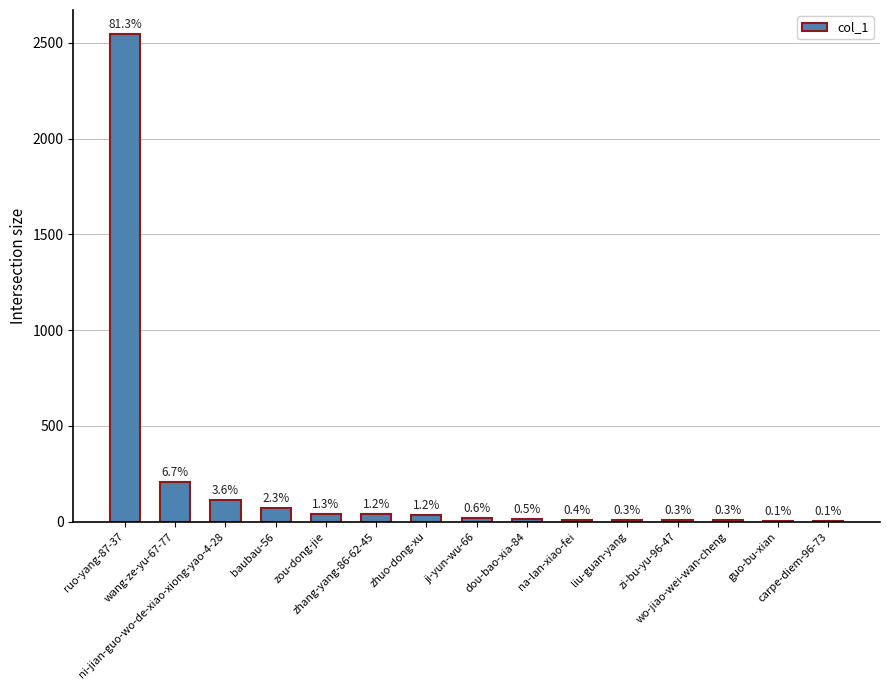

At which label does the data first exceed 19?

ruo-yang-87-37